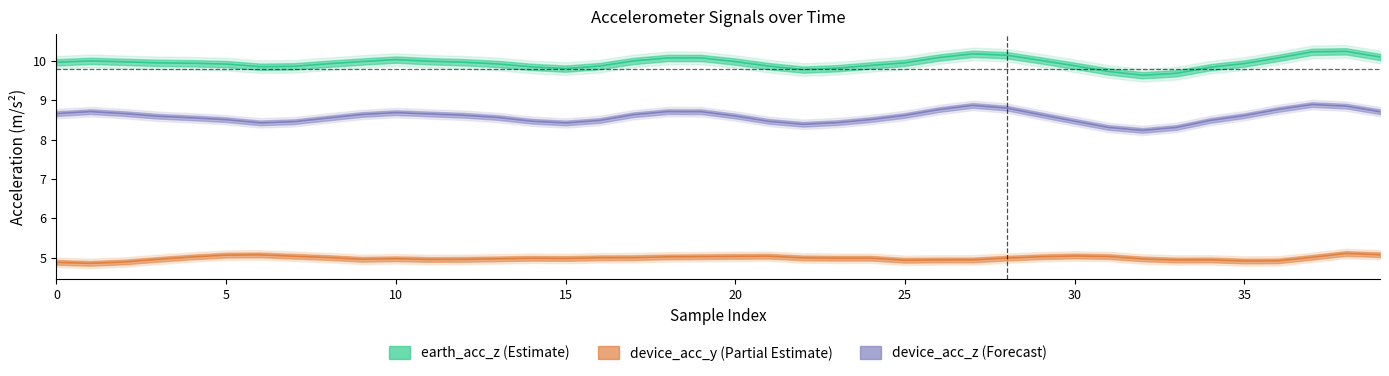

List the series in order of their overall mean, highest first.

earth_acc_z, device_acc_z, device_acc_y